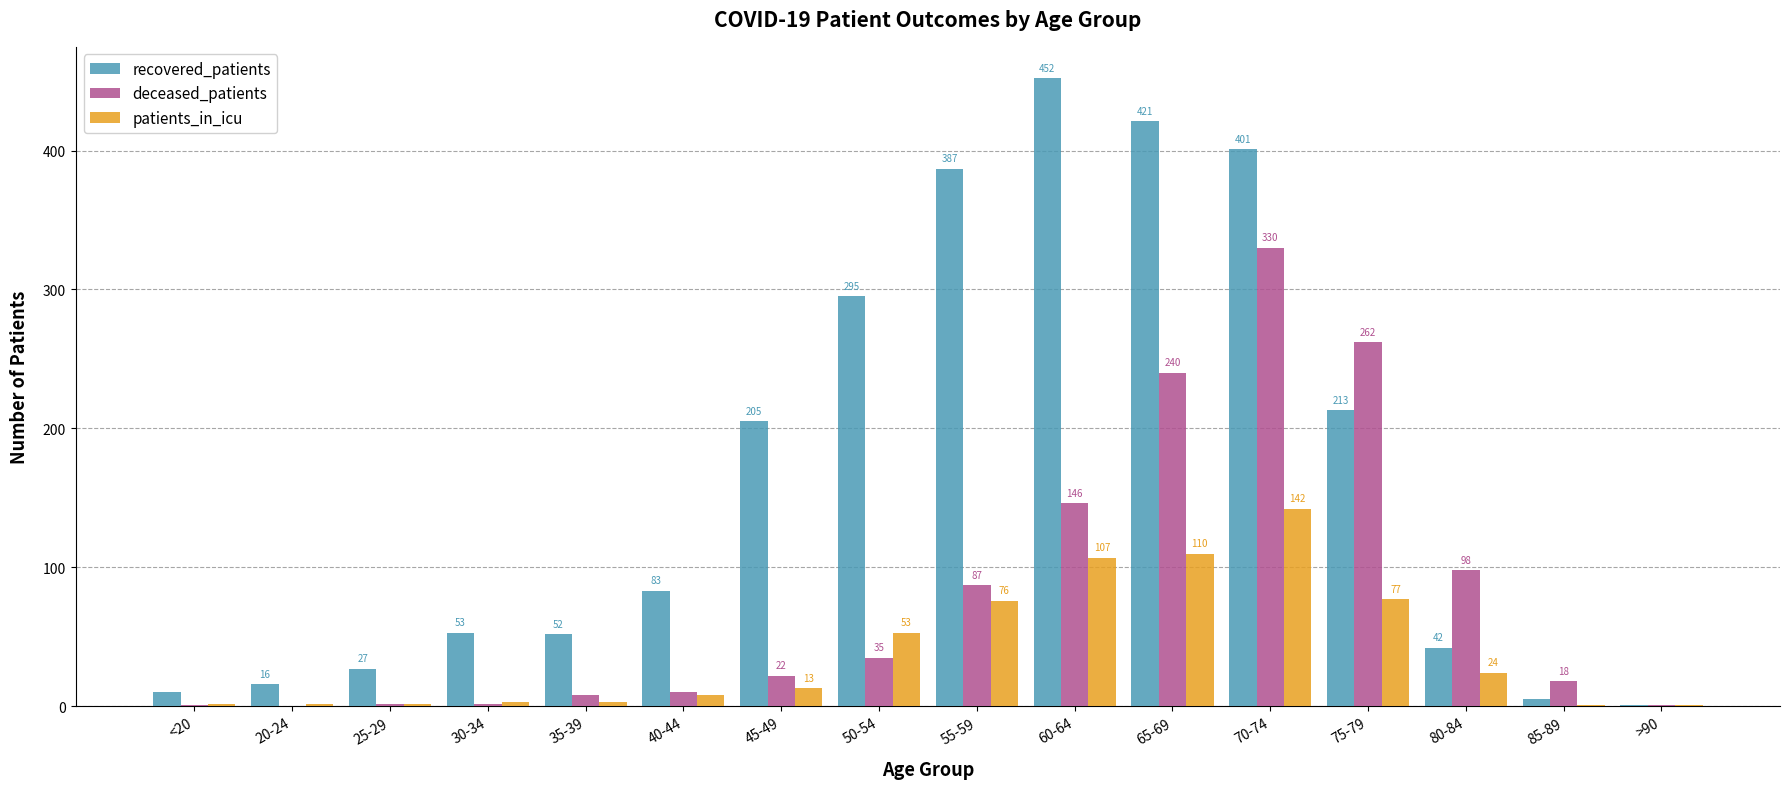

Reading left to right, what are all the values shown in this chart?

recovered_patients: 10	16	27	53	52	83	205	295	387	452	421	401	213	42	5	1
deceased_patients: 1	0	2	2	8	10	22	35	87	146	240	330	262	98	18	1
patients_in_icu: 2	2	2	3	3	8	13	53	76	107	110	142	77	24	1	1